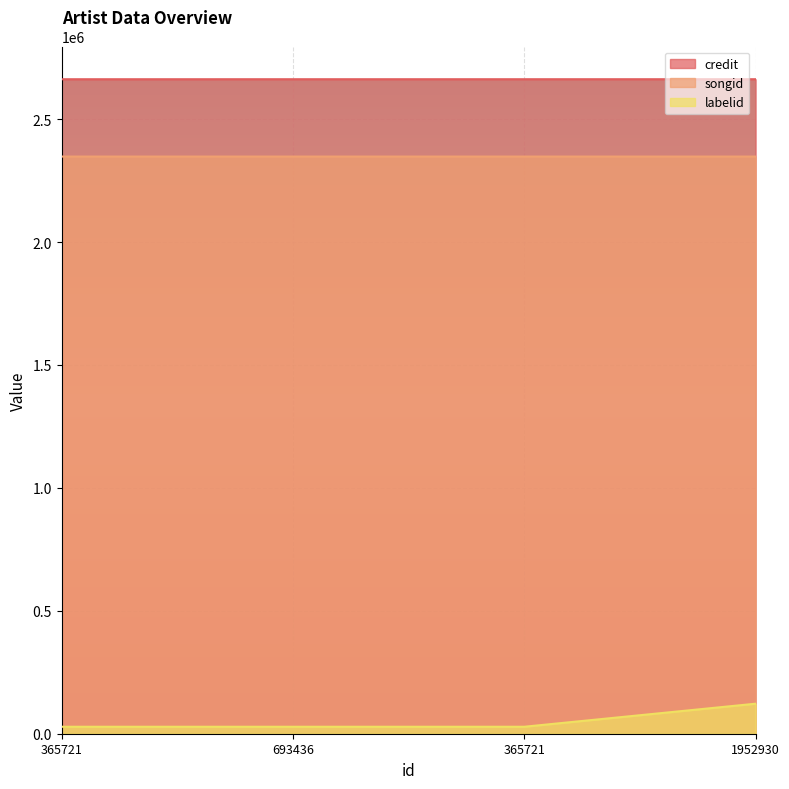

True or false: songid and credit intersect in this chart.

False